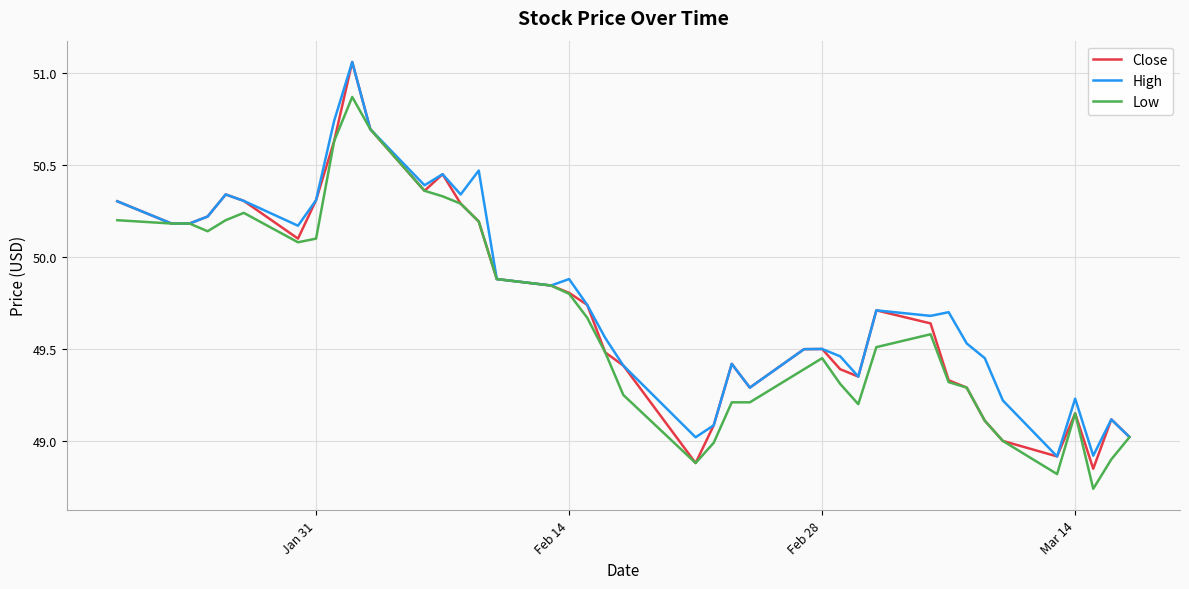

How many distinct data groups are displayed?

3